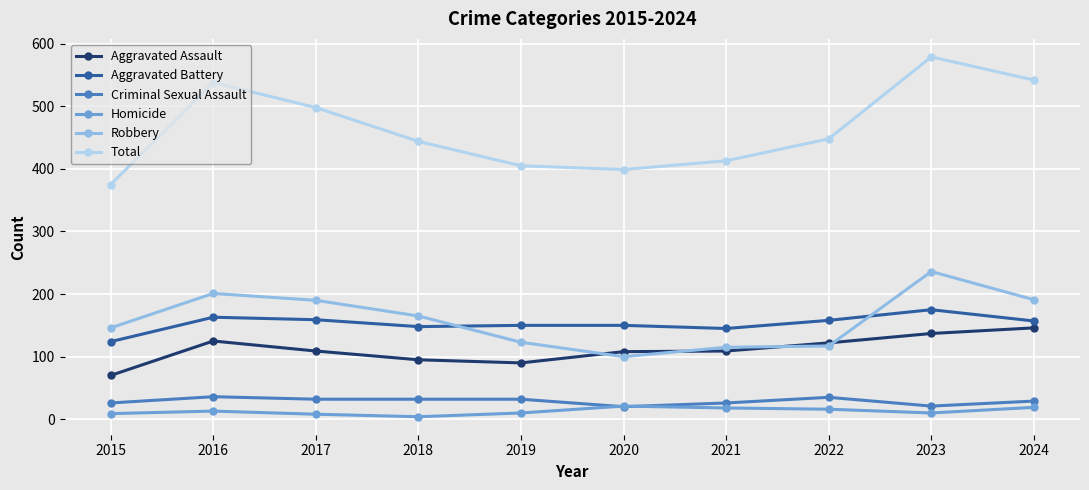

Which series has the largest total across all categories?

Total